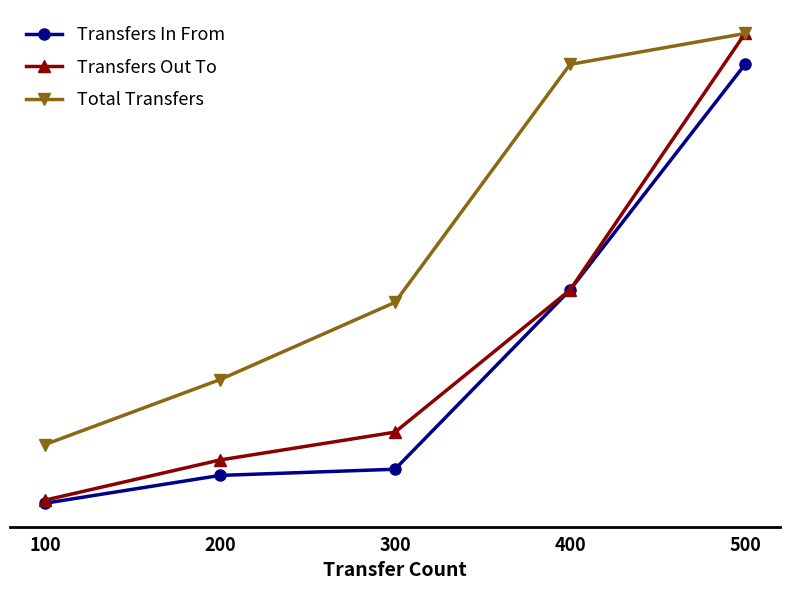

Reading right to left, what are all the values shown in this chart?

Transfers In From: 500=153	400=80	300=22	200=20	100=11
Transfers Out To: 500=163	400=80	300=34	200=25	100=12
Total Transfers: 500=163	400=153	300=76	200=51	100=30